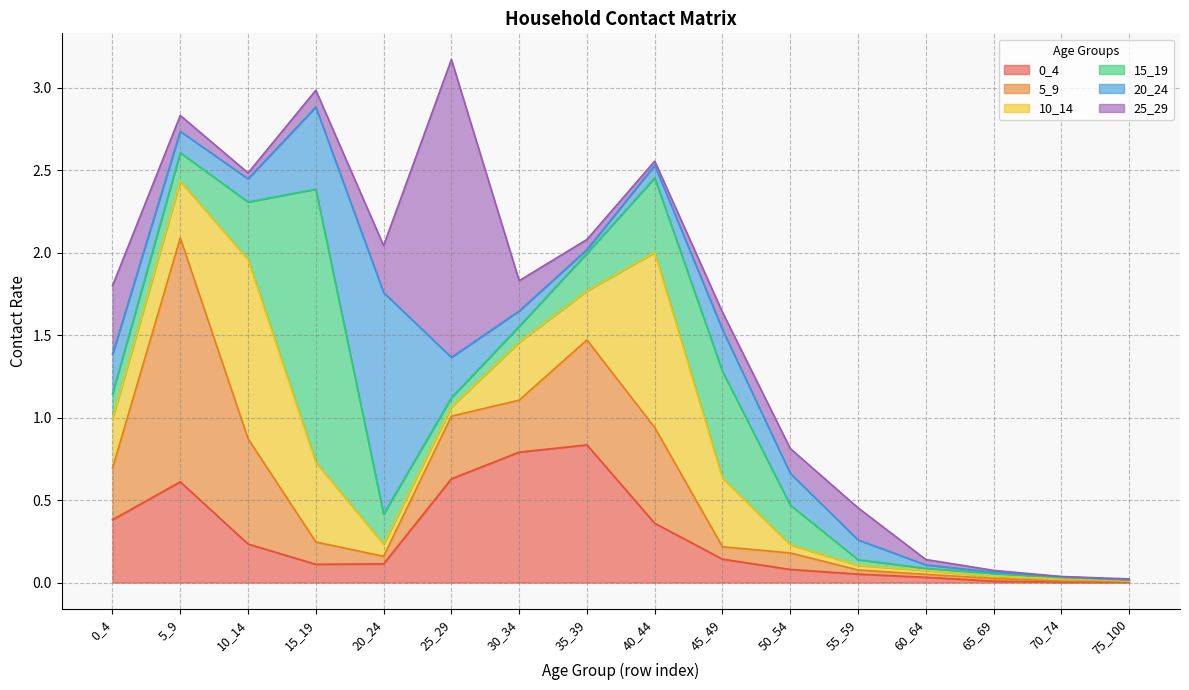

At which category does the chart reach its minimum across all series?

70_74